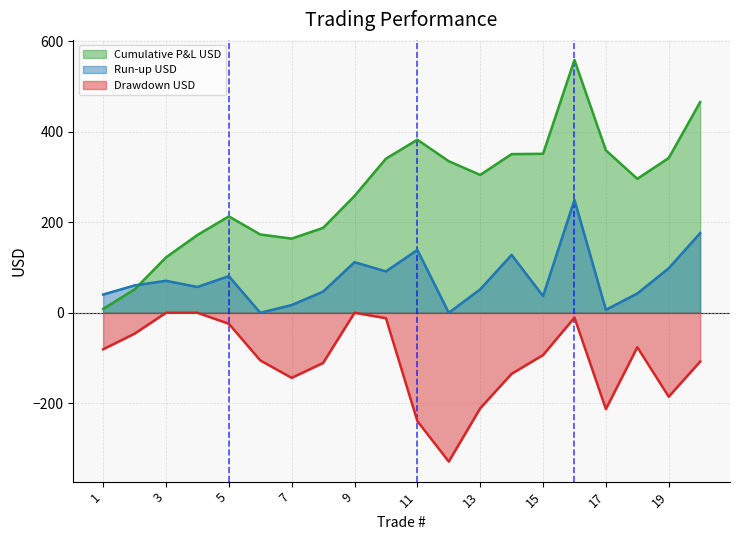

What is the sum of the Drawdown USD values at 11 and 1?

-320.2